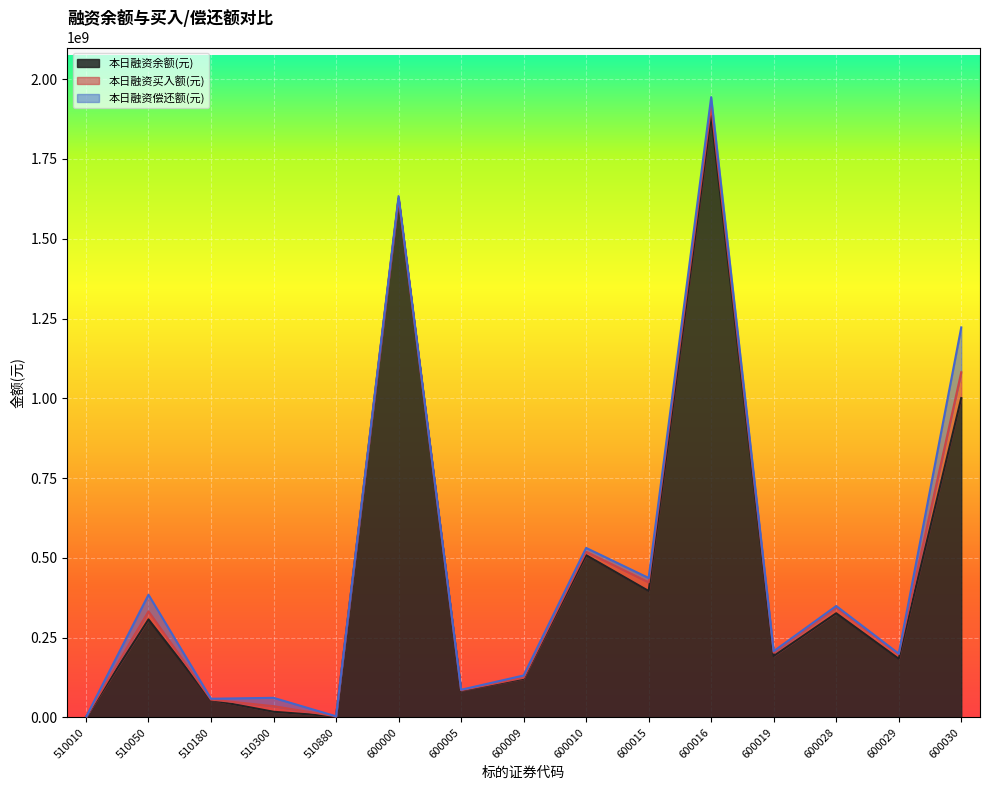

The value of 本日融资余额(元) at 600010 is 818682457. True or false?

False